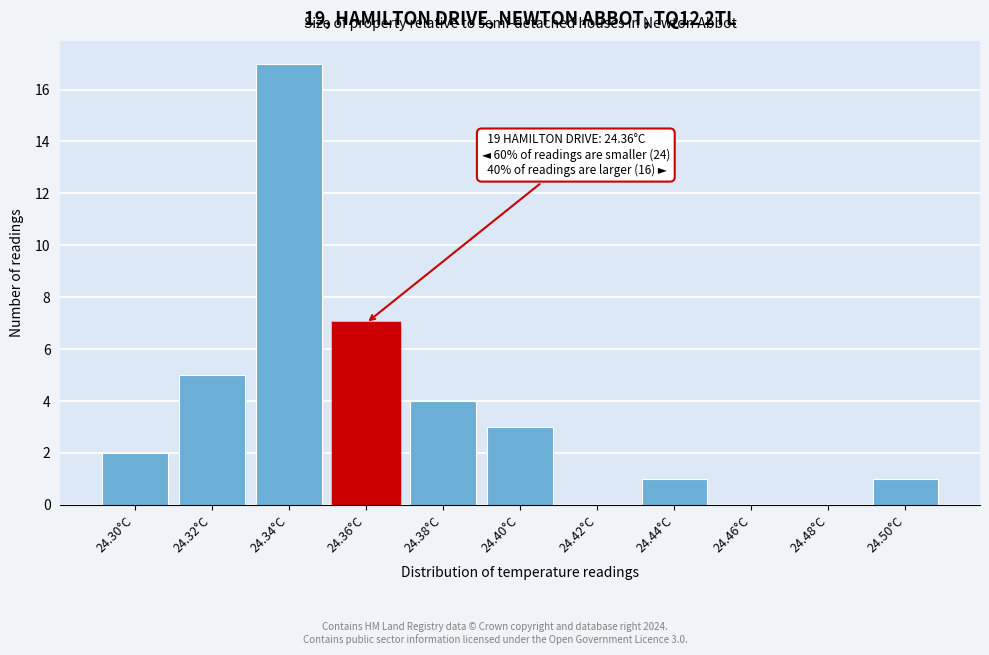

Reading right to left, what are all the values shown in this chart?

24.50°C=1	24.48°C=0	24.46°C=0	24.44°C=1	24.42°C=0	24.40°C=3	24.38°C=4	24.36°C=7	24.34°C=17	24.32°C=5	24.30°C=2